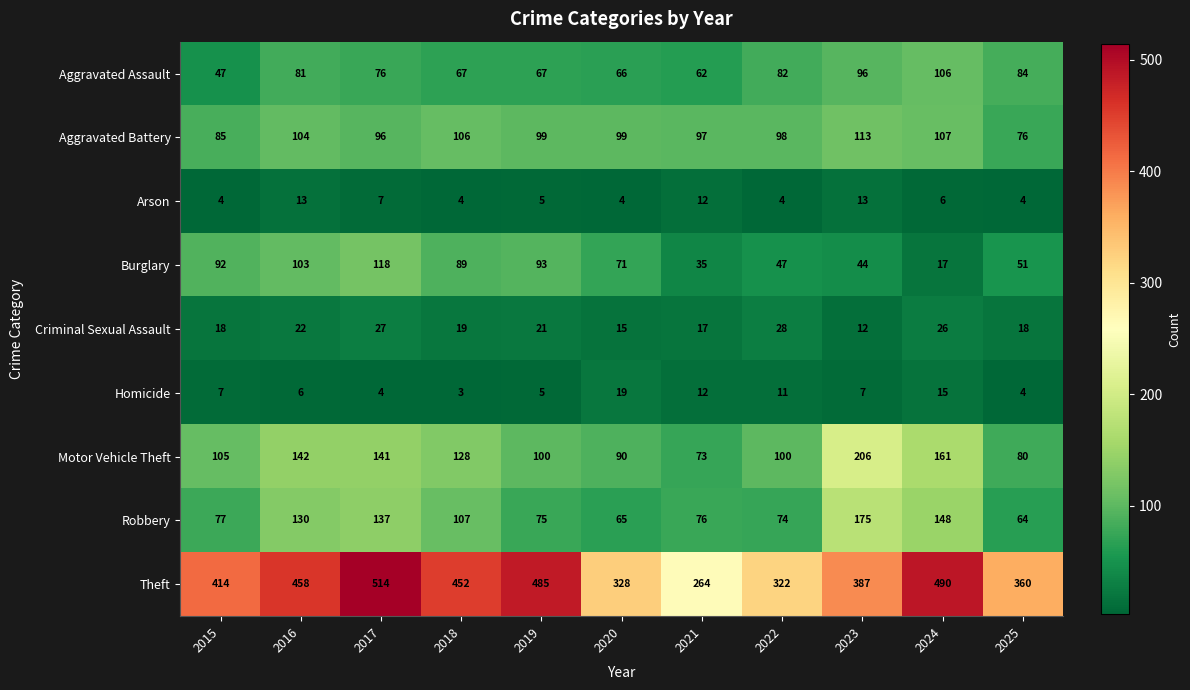

What is the greatest value displayed?

514